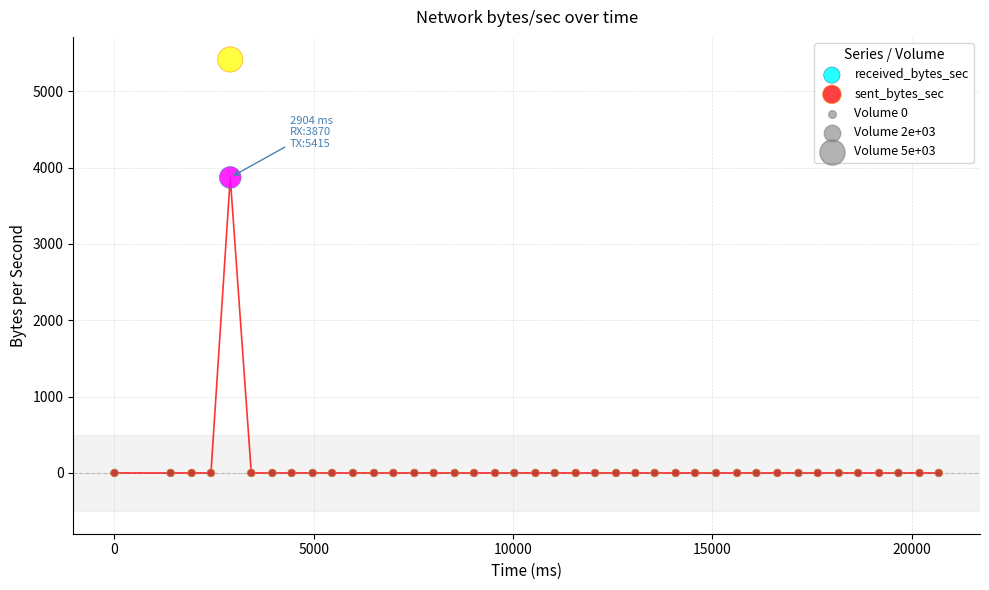

Which series contains the highest Y value?

sent_bytes_sec